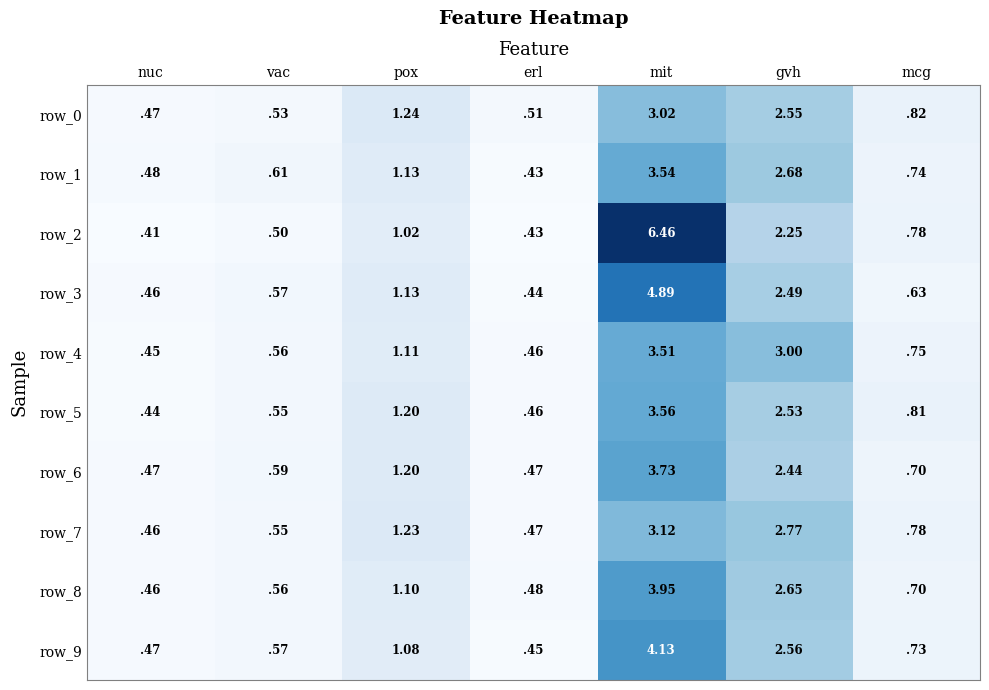

Which label corresponds to the smallest value in the chart?

nuc